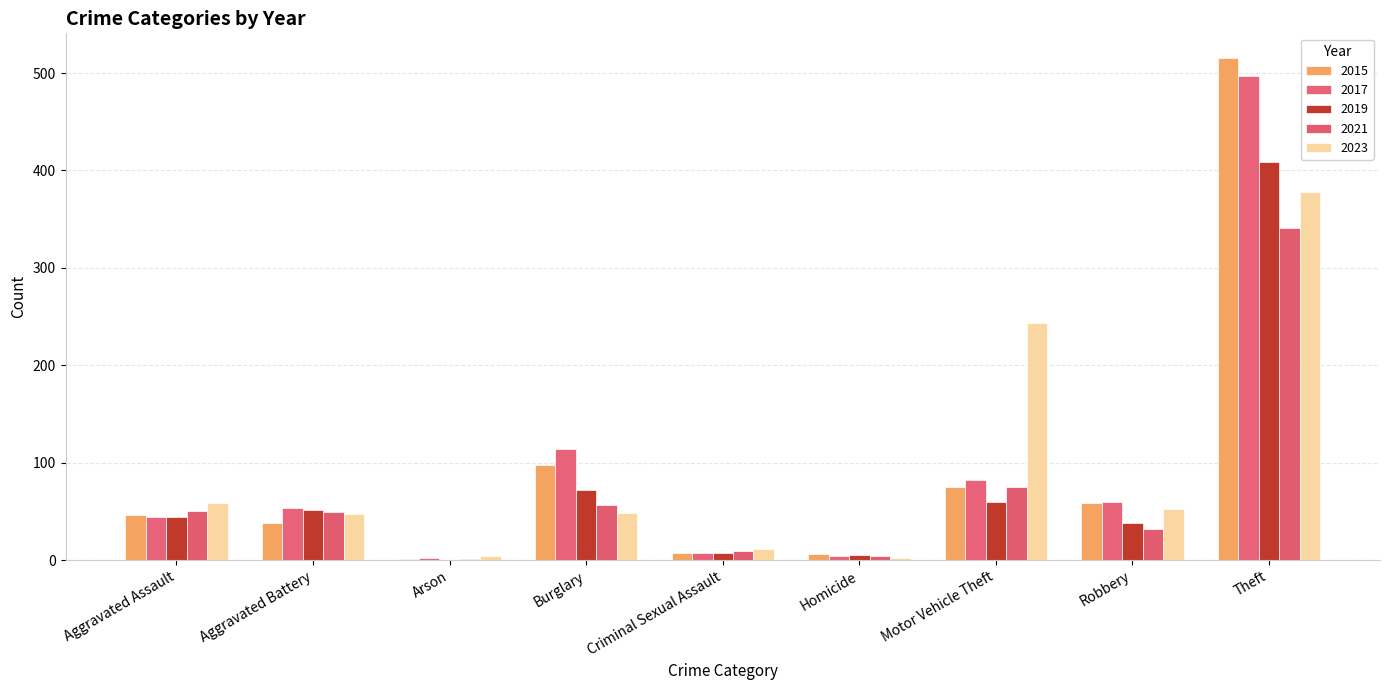

What is the sum of all 2015 values?

845